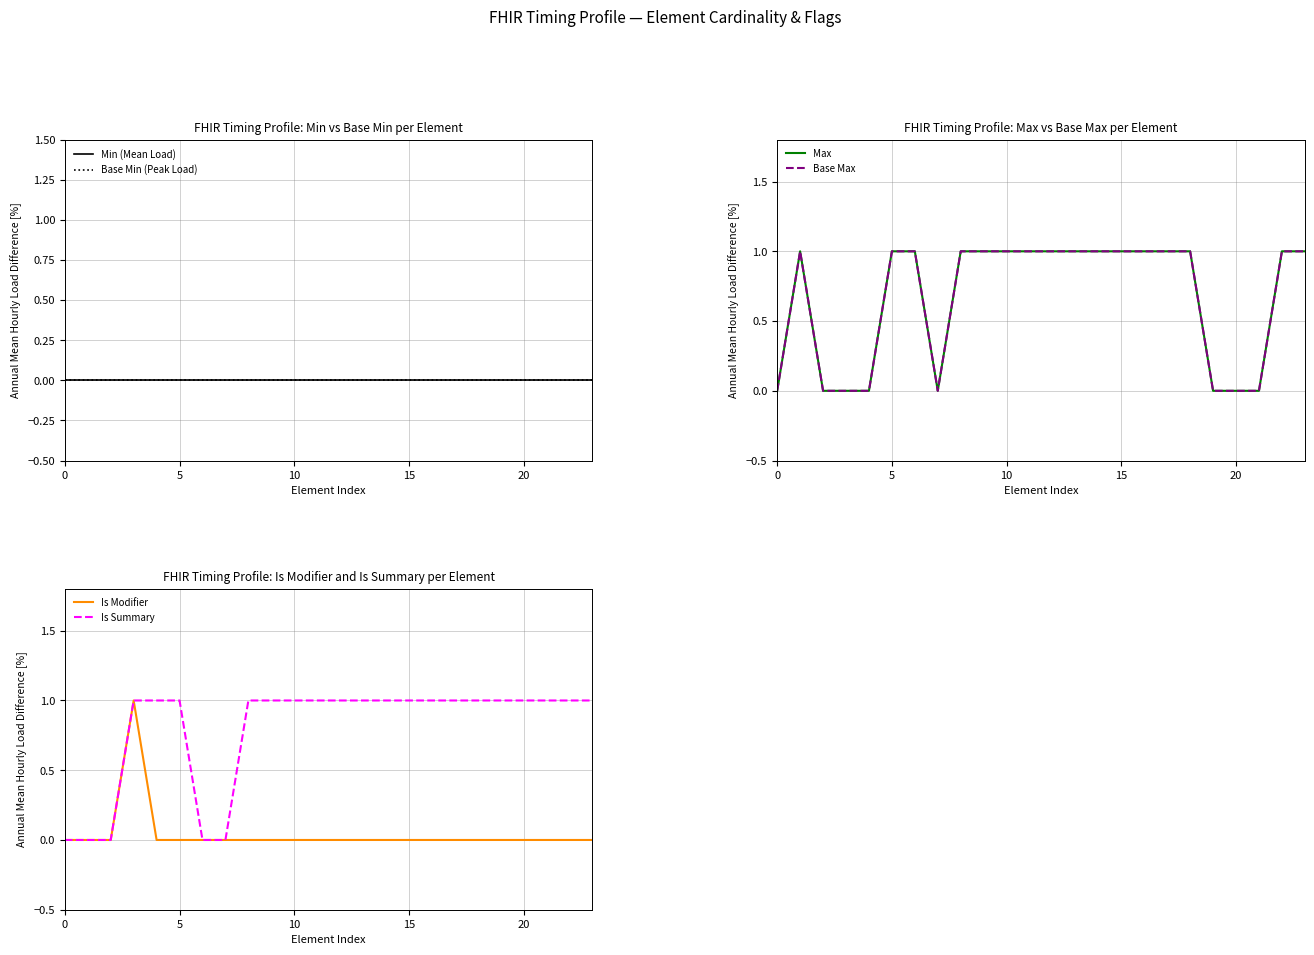

What are all the series names shown in the legend?

Min (Mean Load), Base Min (Peak Load), Max, Base Max, Is Modifier, Is Summary